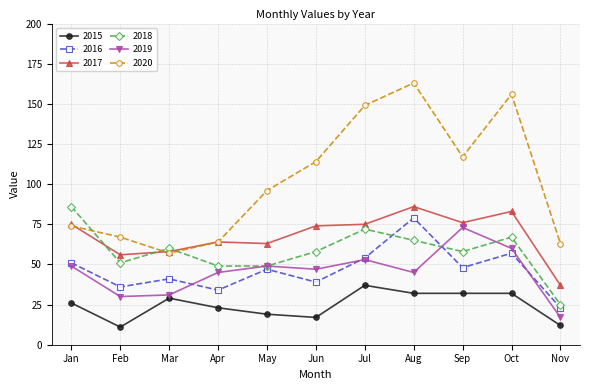

Which series has the widest spread of values?

2020